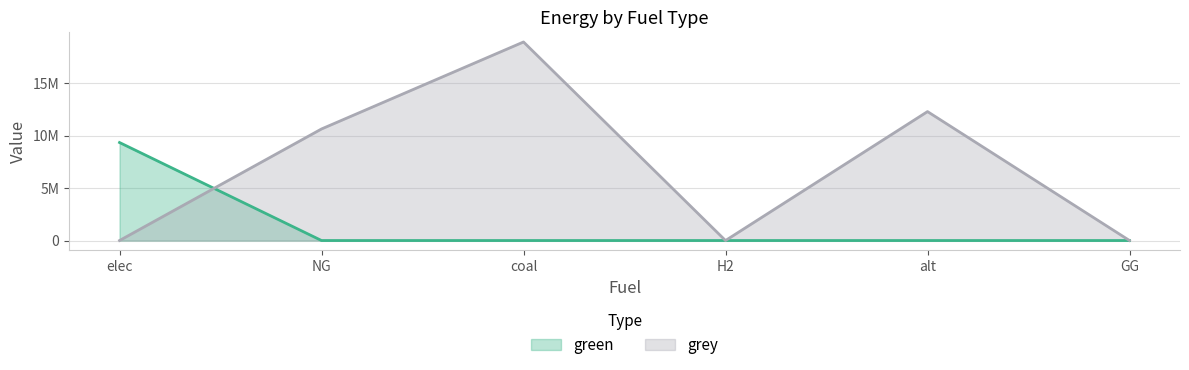

Is it true that green equals 14892516.9 at elec?

False